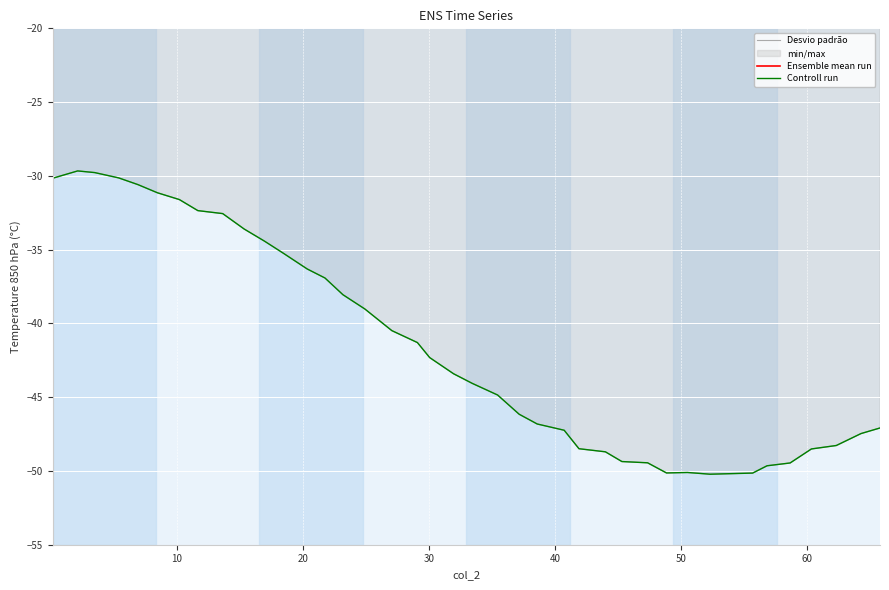

True or false: Controll run and Ensemble mean run intersect in this chart.

False